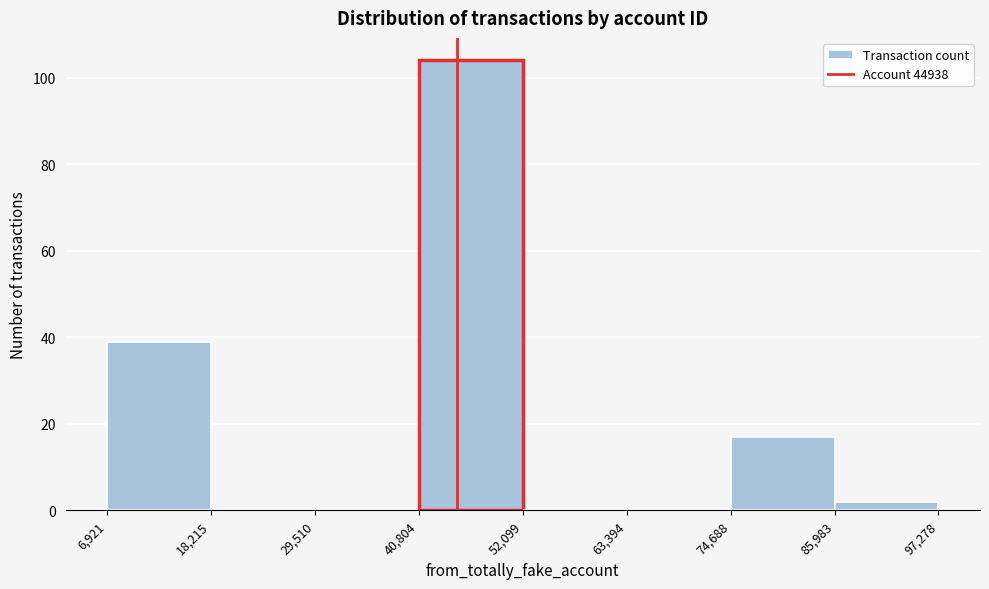

Which range on the x-axis has the tallest bar?

40,804 to 52,099